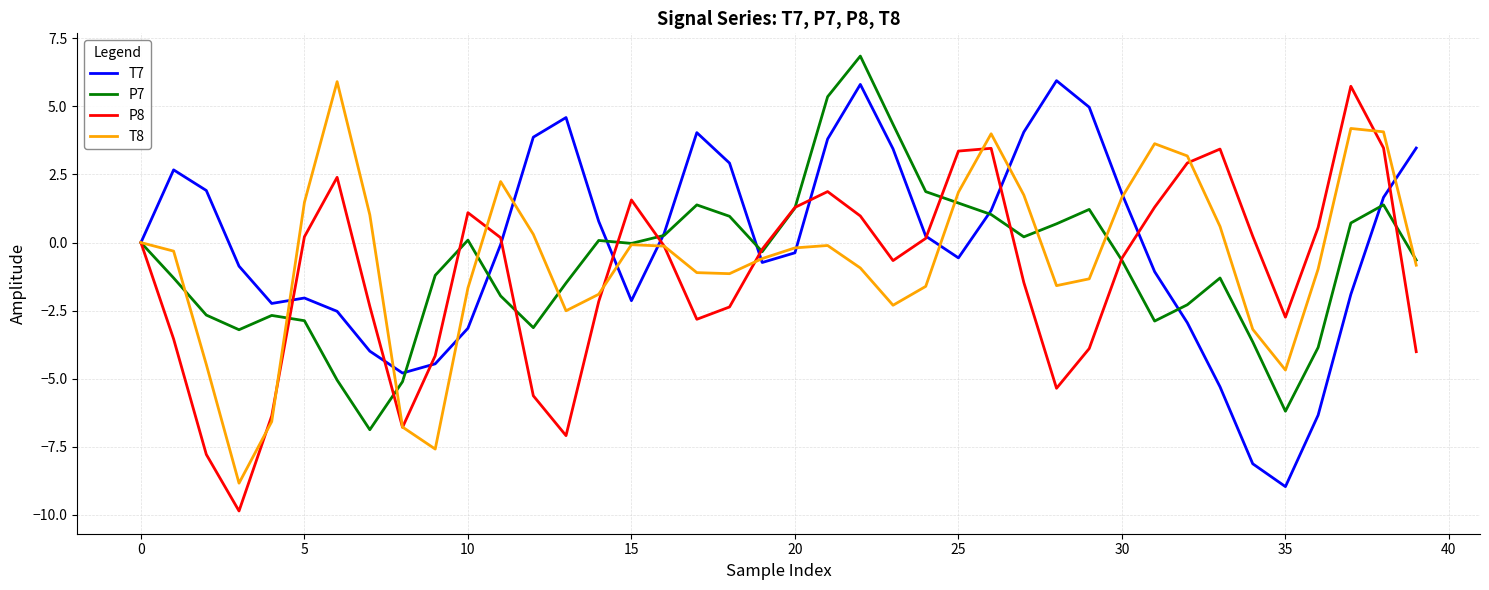

What is the minimum value shown in the chart?

-9.9